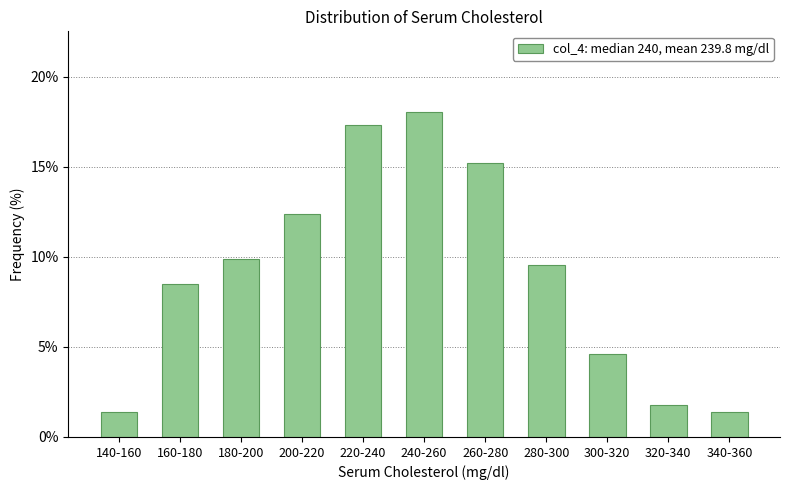

Reading right to left, transcribe all the data shown in this chart.

1.4	1.8	4.6	9.5	15.2	18.0	17.3	12.4	9.9	8.5	1.4